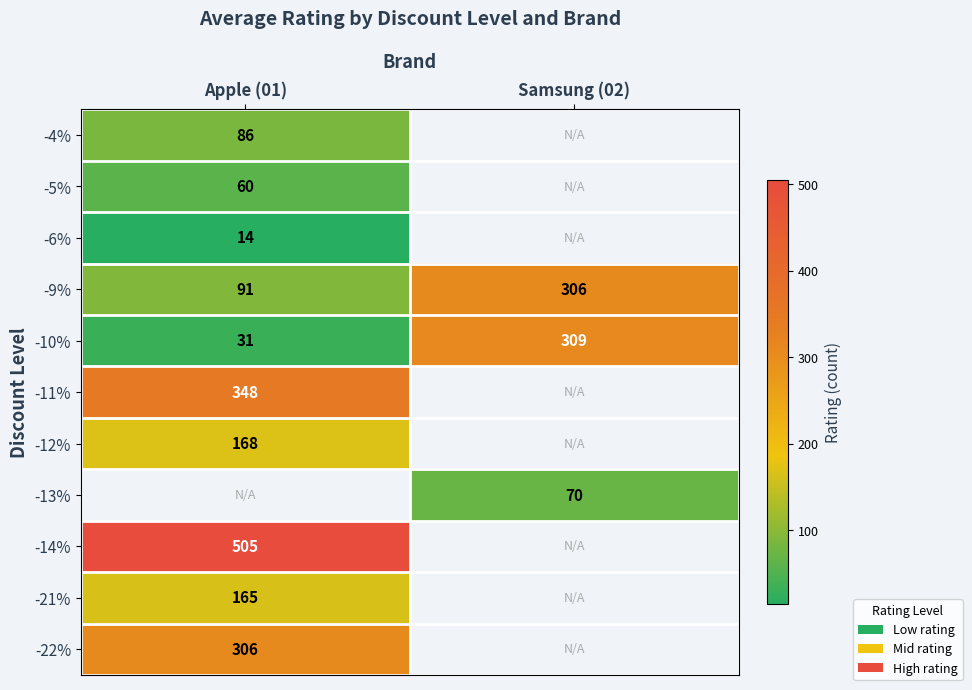

List the labels in order of -9% value, largest first.

Samsung (02), Apple (01)